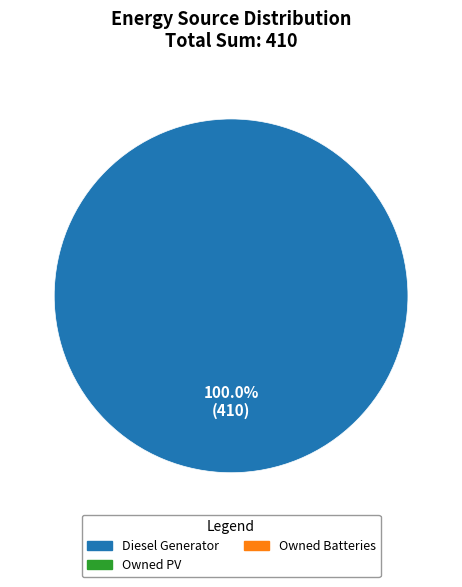

Is there a majority slice in this chart?

Yes